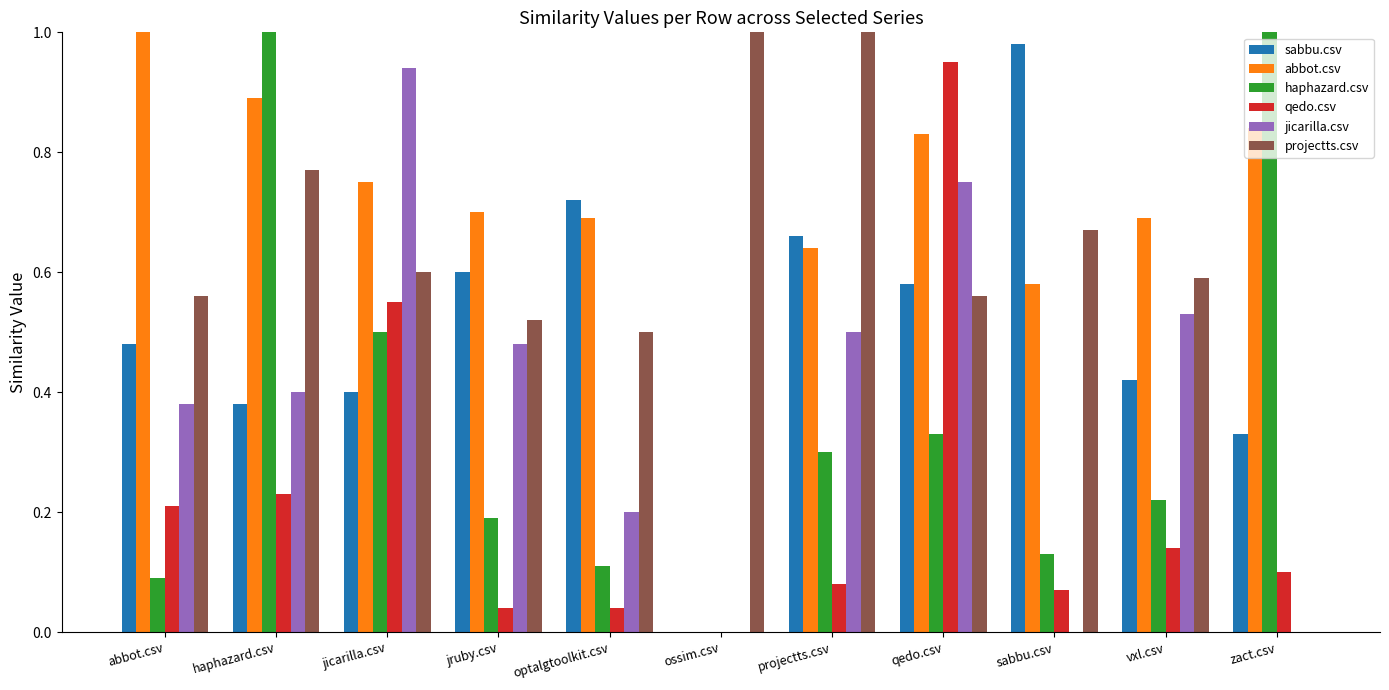

The value of sabbu.csv at jruby.csv is 0.6. True or false?

True